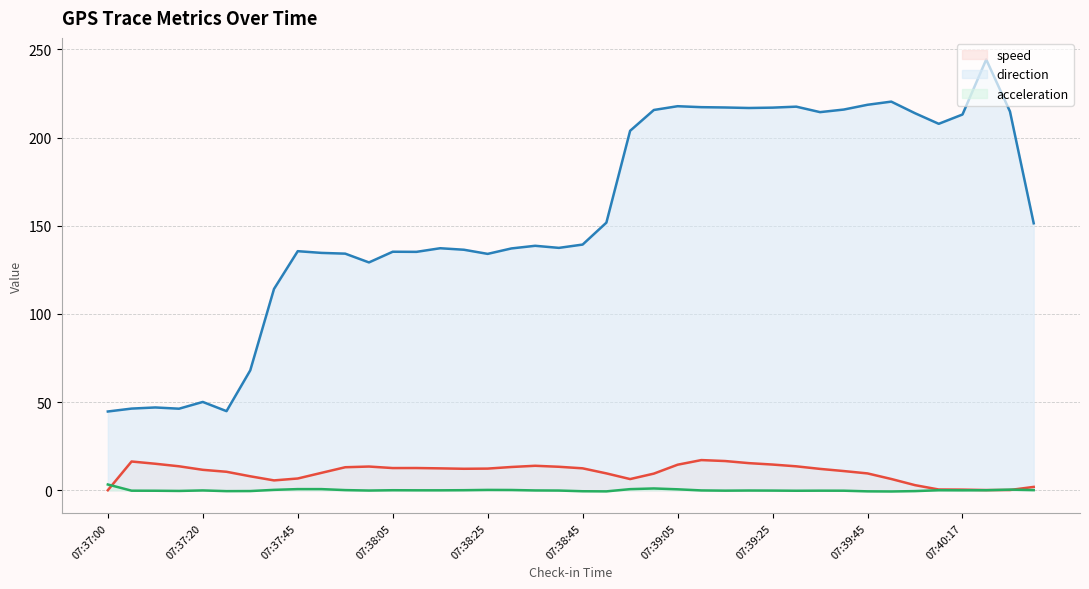

How many data points in acceleration (line) are less than 0?

25